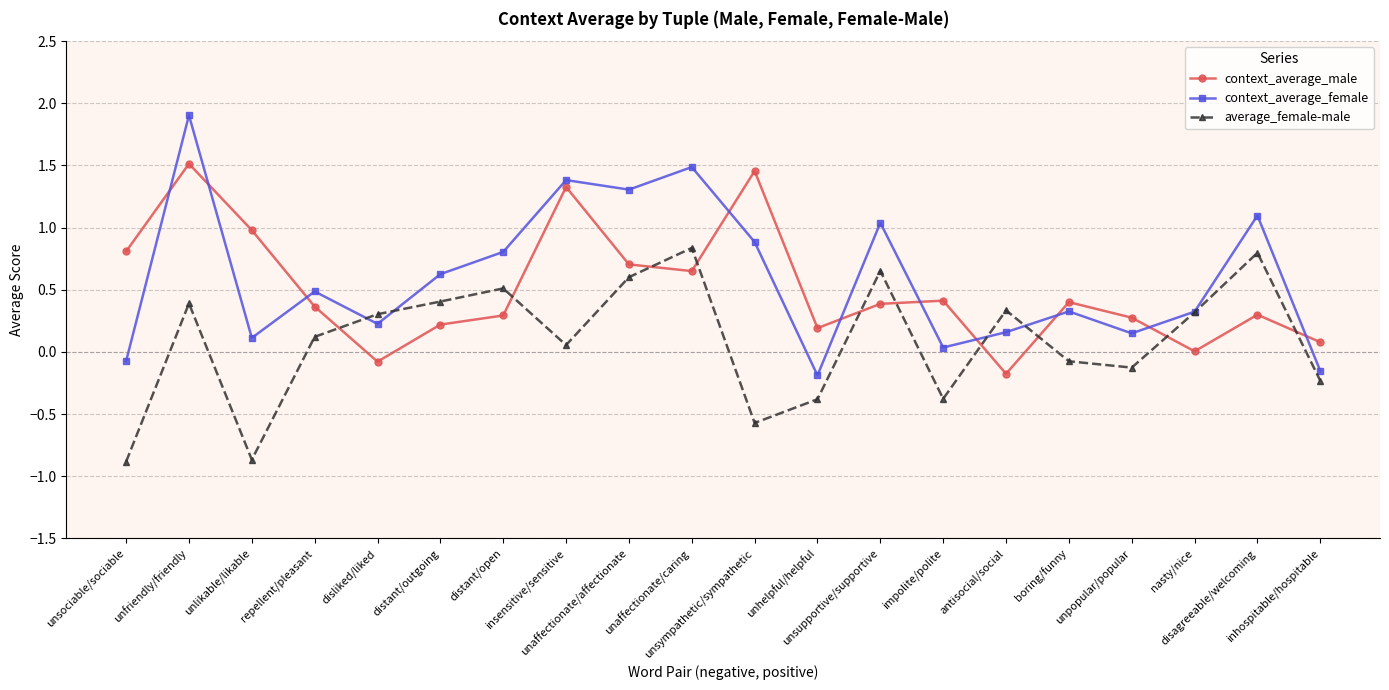

Rank the series by their maximum value, from lowest to highest.

average_female-male, context_average_male, context_average_female